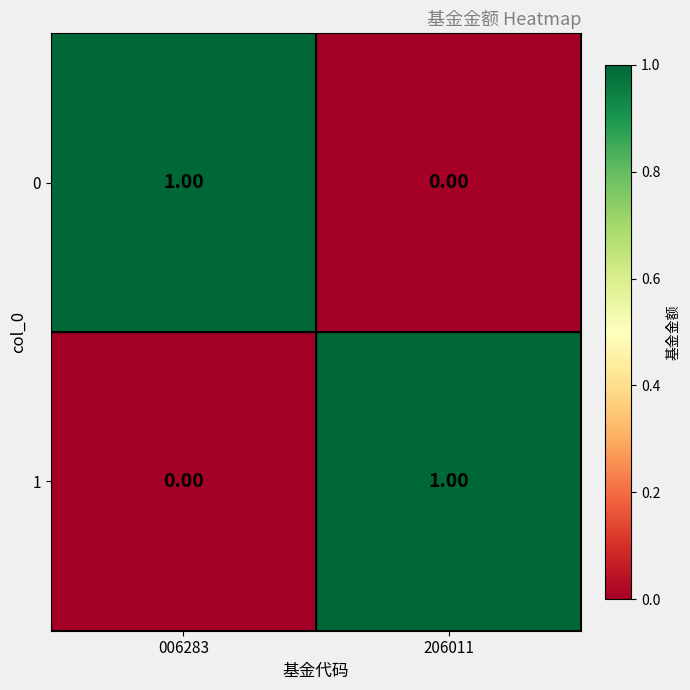

Is the value of 0 at 206011 greater than the value of 1 at 206011?

No